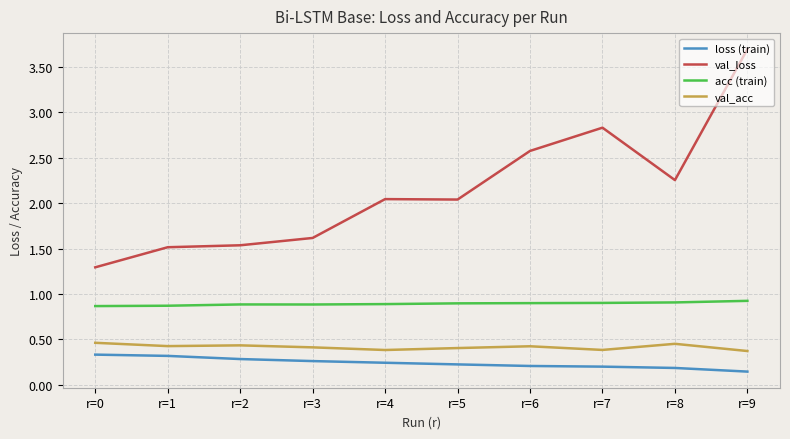

What is the spread (max minus min) of values at r=7?

2.6